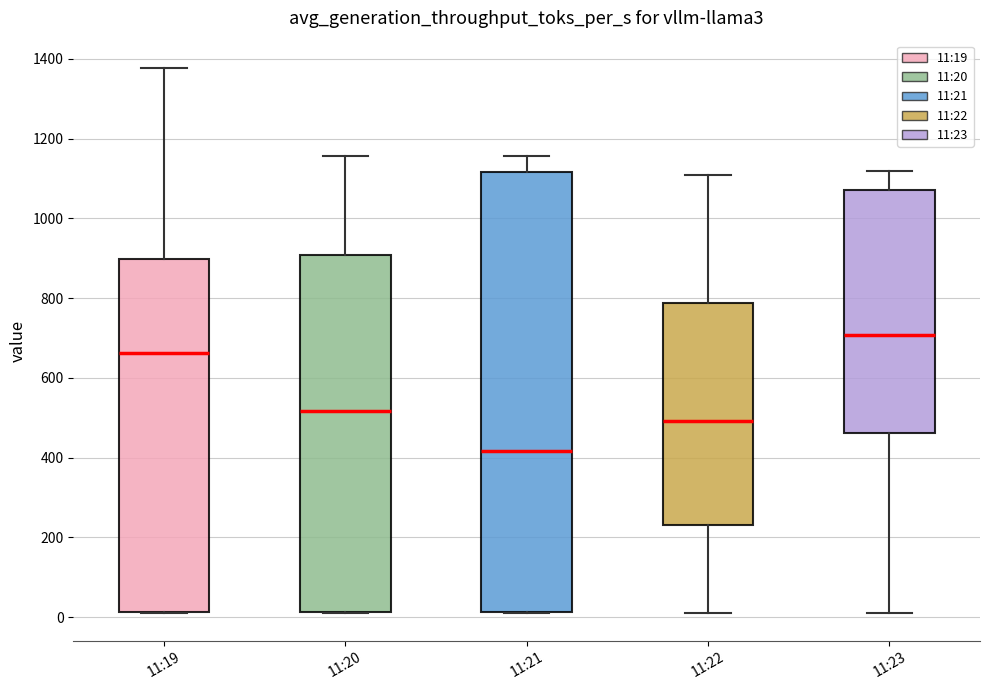

Reading left to right, read every box against the y-axis: the position of its median line, the range the box covers, and the ends of its whiskers. The values are not printed on the chart, so give them approximately, as read against the axis.

11:19: median 660, box 20 to 900, whiskers 0 to 1380
11:20: median 520, box 20 to 900, whiskers 20 to 1160
11:21: median 420, box 20 to 1120, whiskers 20 to 1160
11:22: median 500, box 240 to 780, whiskers 0 to 1100
11:23: median 700, box 460 to 1080, whiskers 20 to 1120